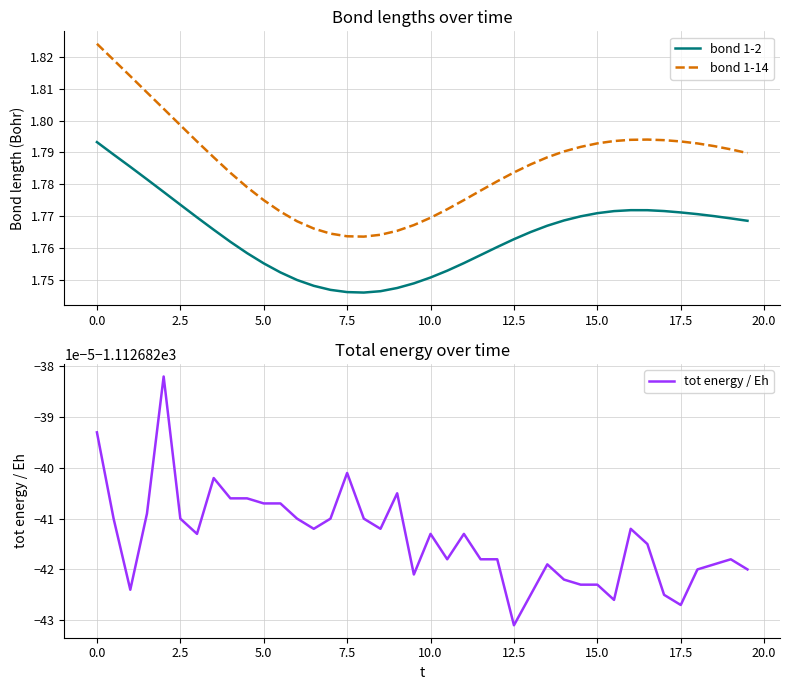

True or false: bond 1-2 and bond 1-14 intersect in this chart.

False